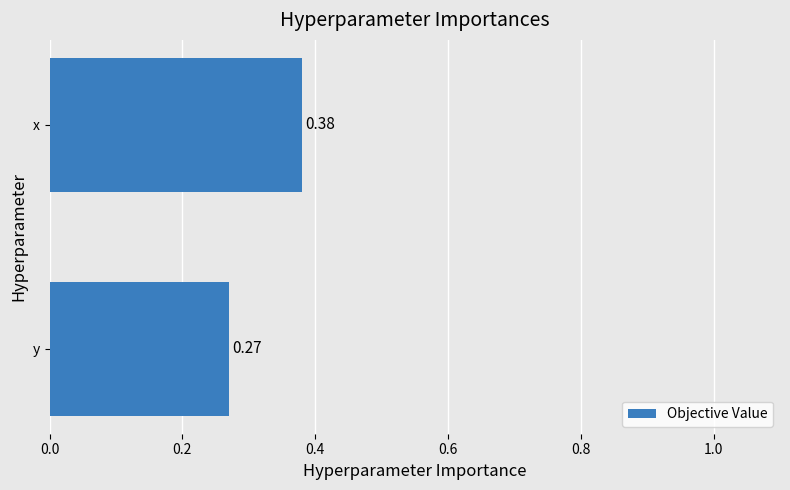

Which label corresponds to the largest value in the chart?

x